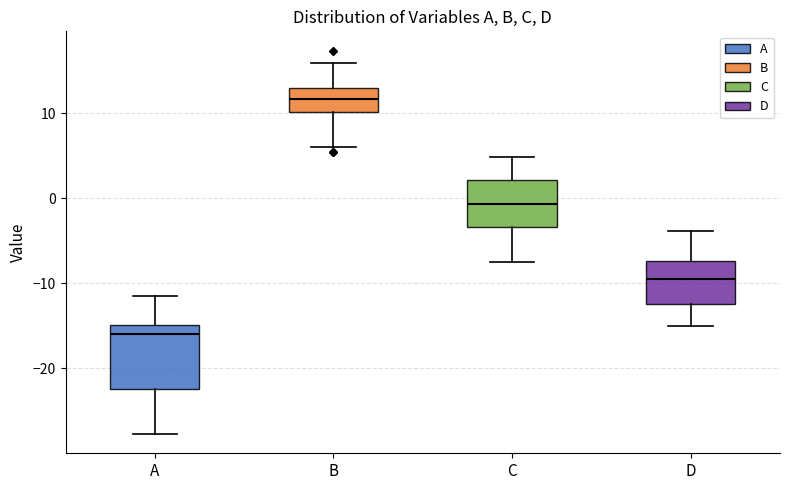

Where does the median line of the box for B sit on the y-axis? The values are not printed on the chart, so give them approximately, as read against the axis.

12